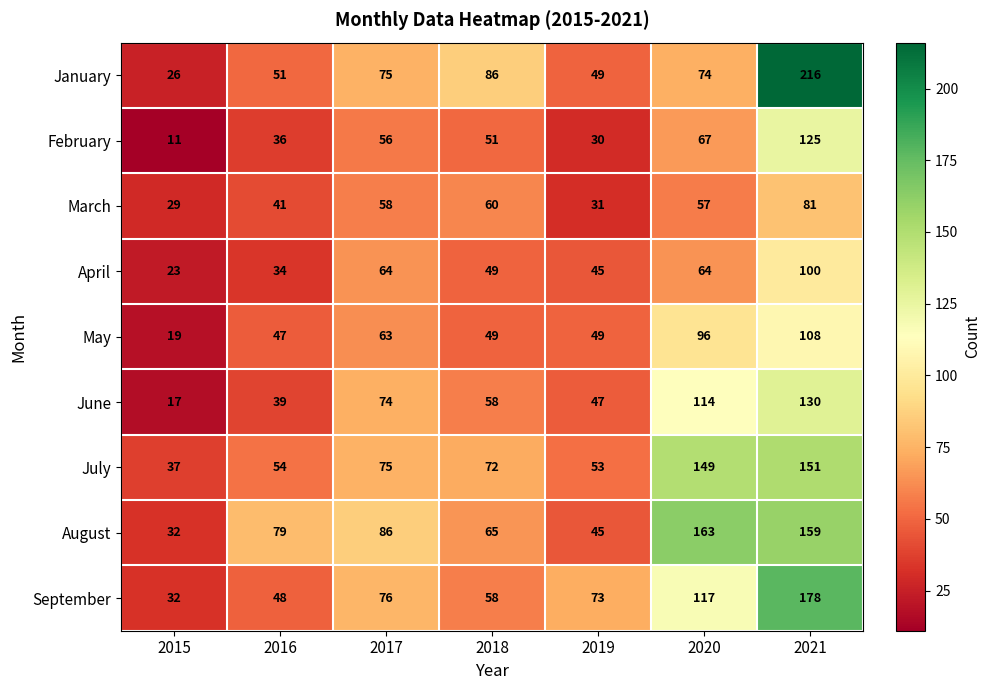

Rank the categories by February value from highest to lowest.

2021, 2020, 2017, 2018, 2016, 2019, 2015